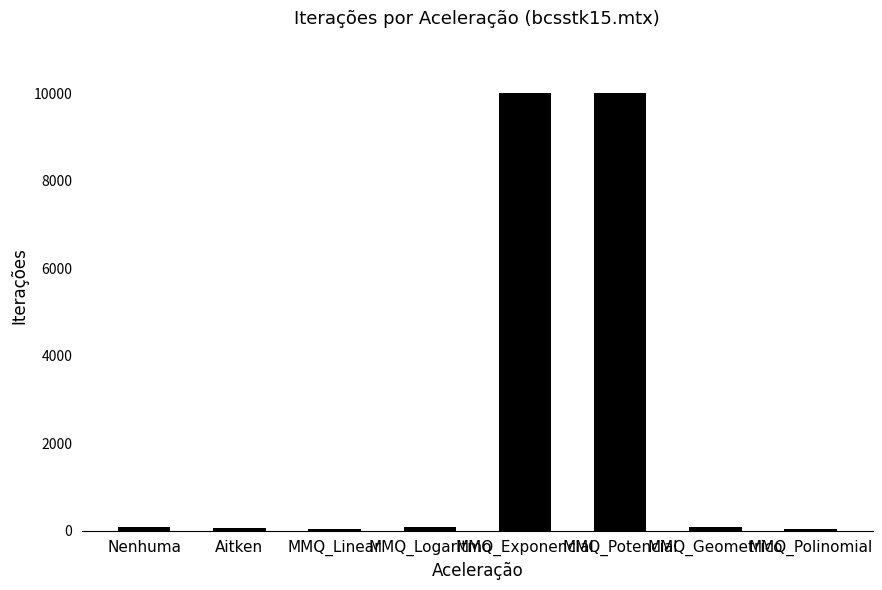

What is the maximum value shown in the chart?

10000